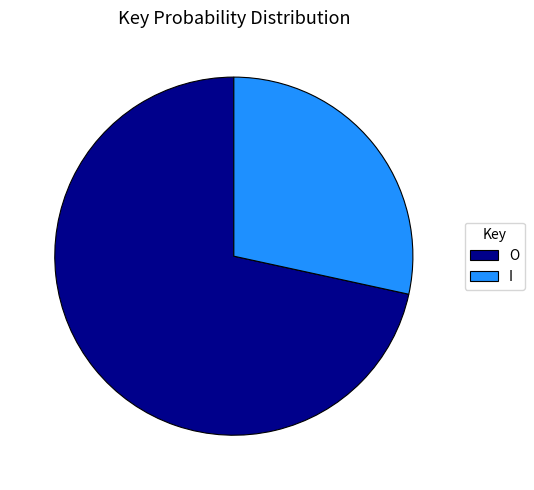

Rank the categories by value from highest to lowest.

O, I